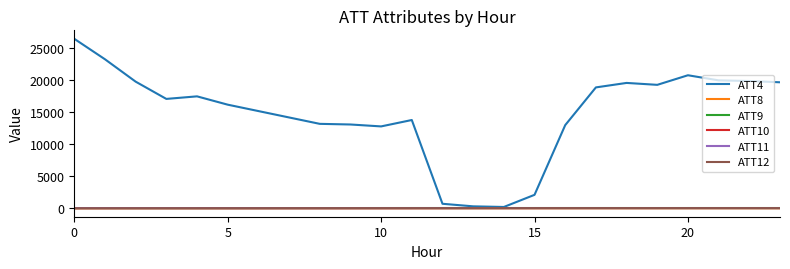

Which series has the largest total across all categories?

ATT4